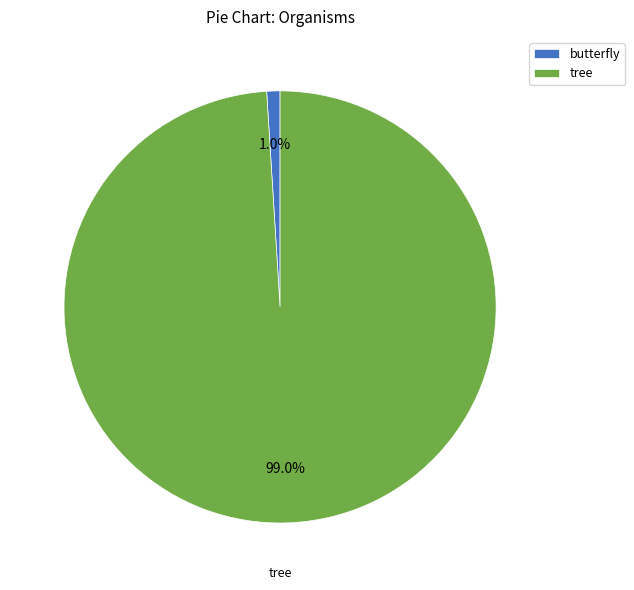

Which category has the smallest portion of the pie?

butterfly